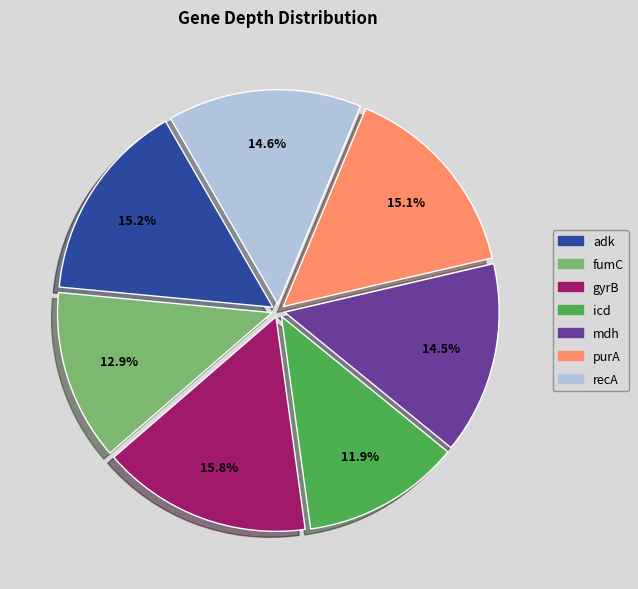

Does any single category account for the majority?

No